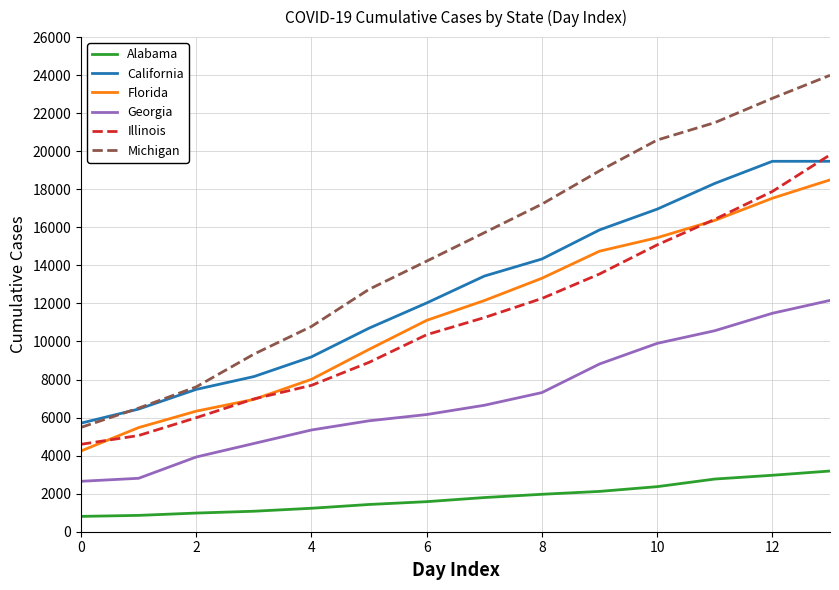

What is the maximum value shown in the chart?

23993